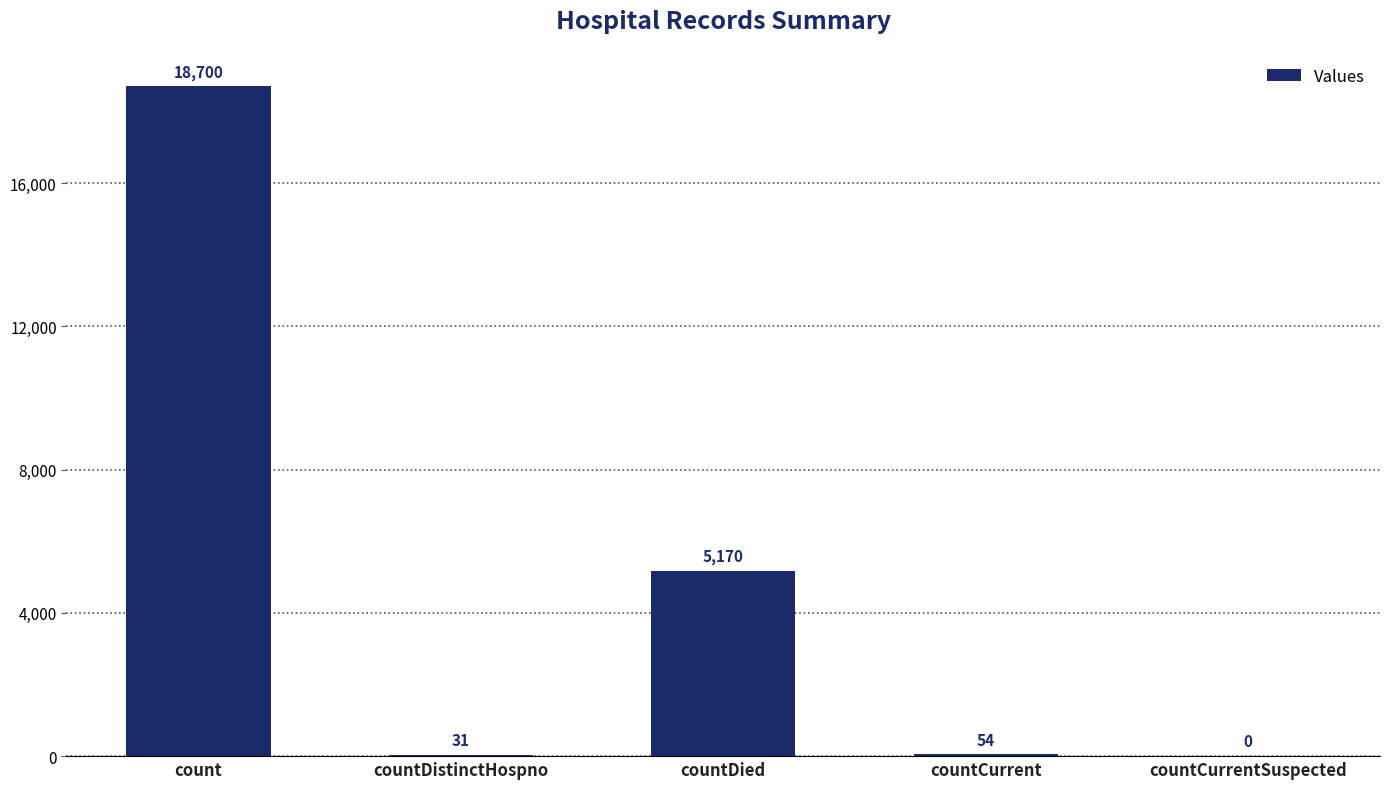

What is the difference between the values at countCurrentSuspected and countCurrent?

54